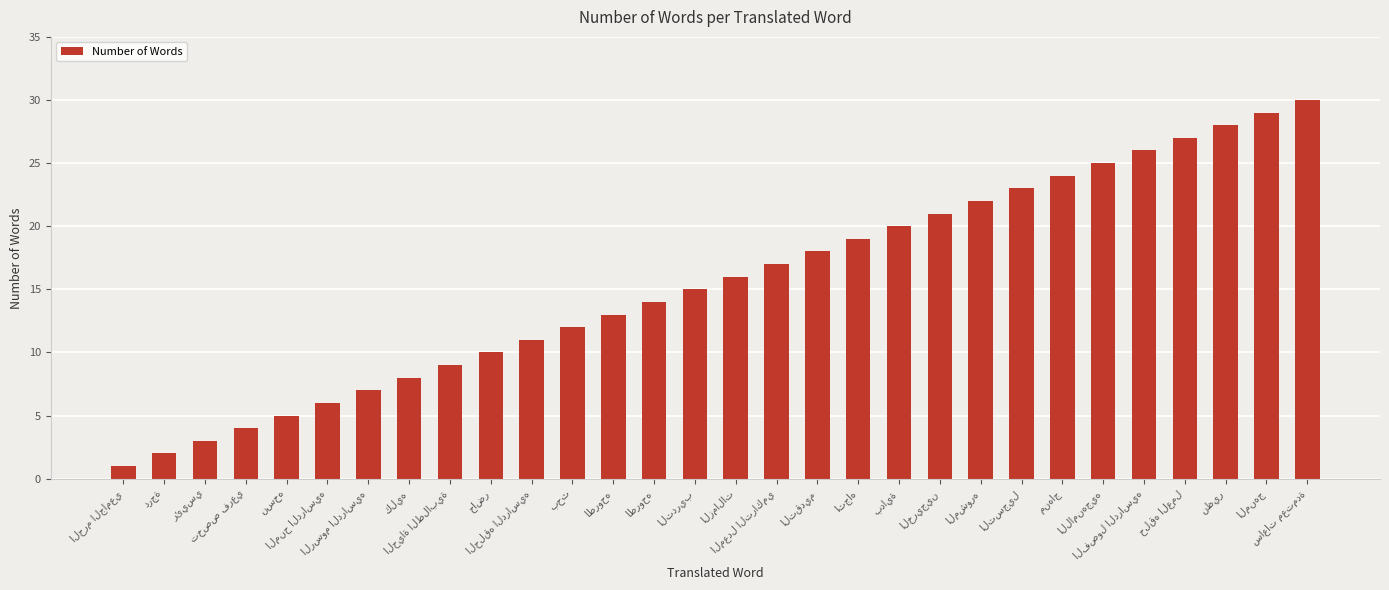

What is the smallest value displayed?

1